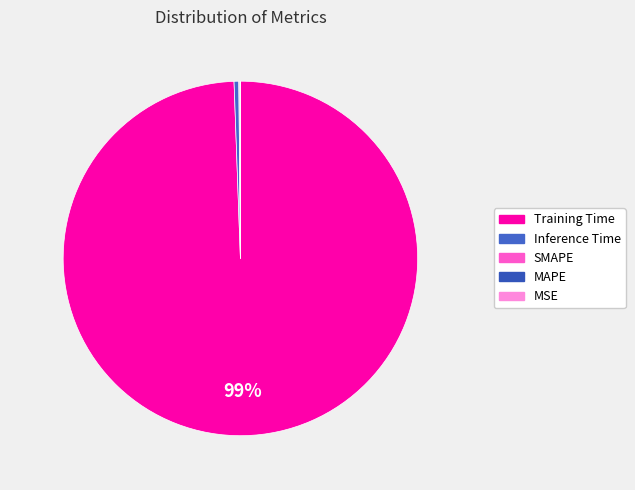

True or false: Inference Time accounts for 1% of the total.

False